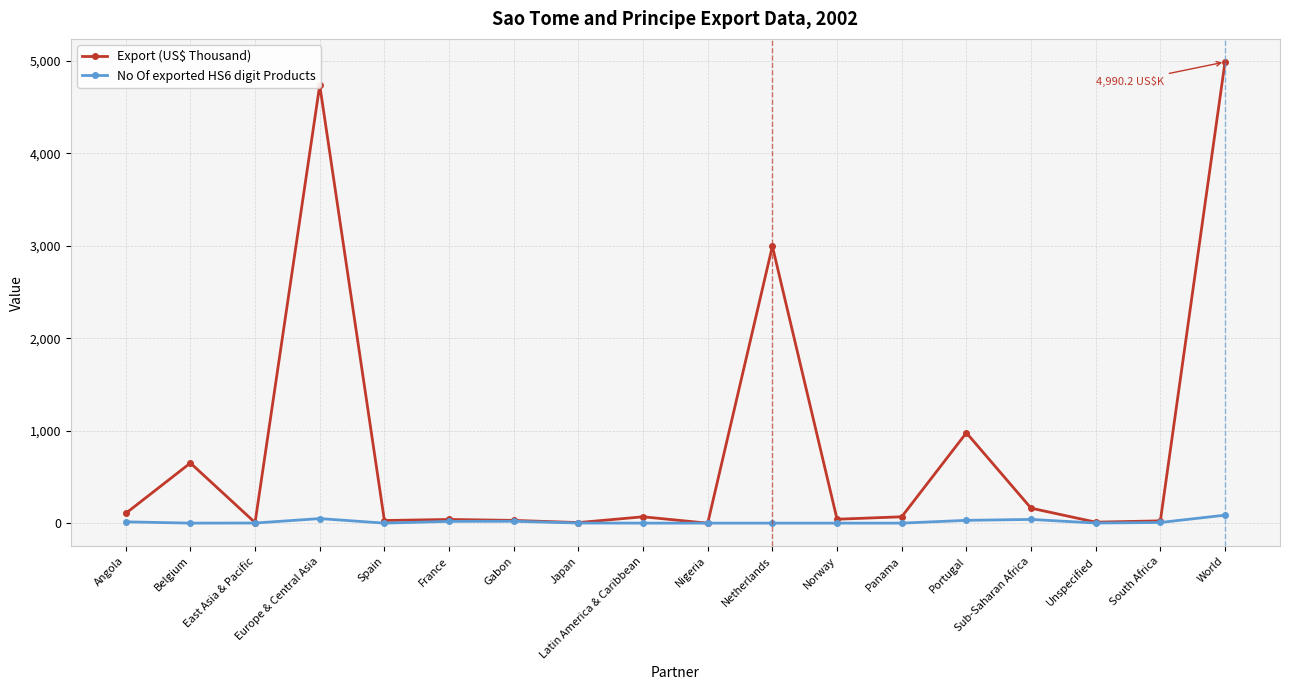

What is the difference between the second highest and minimum values in the No Of exported HS6 digit Products series?

49.0